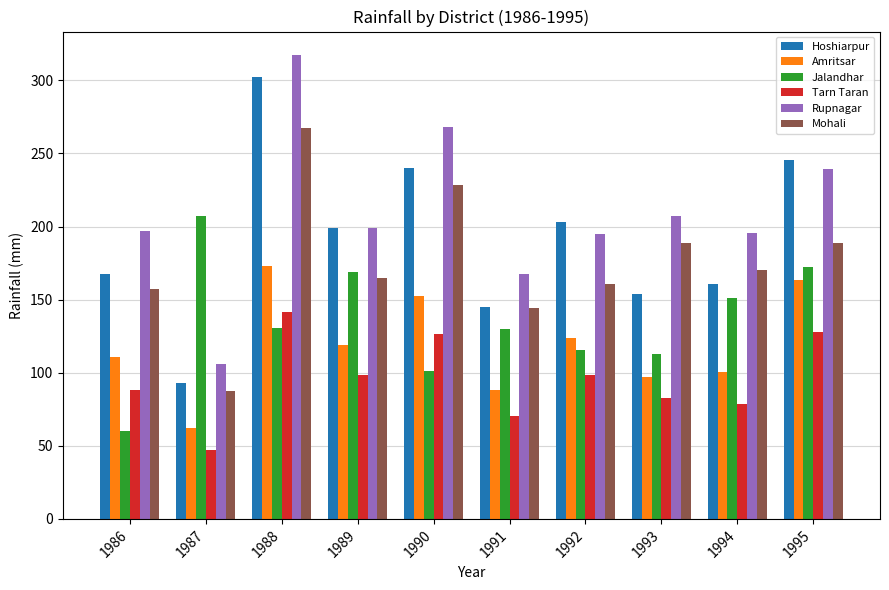

How many bars are there in each group?

6